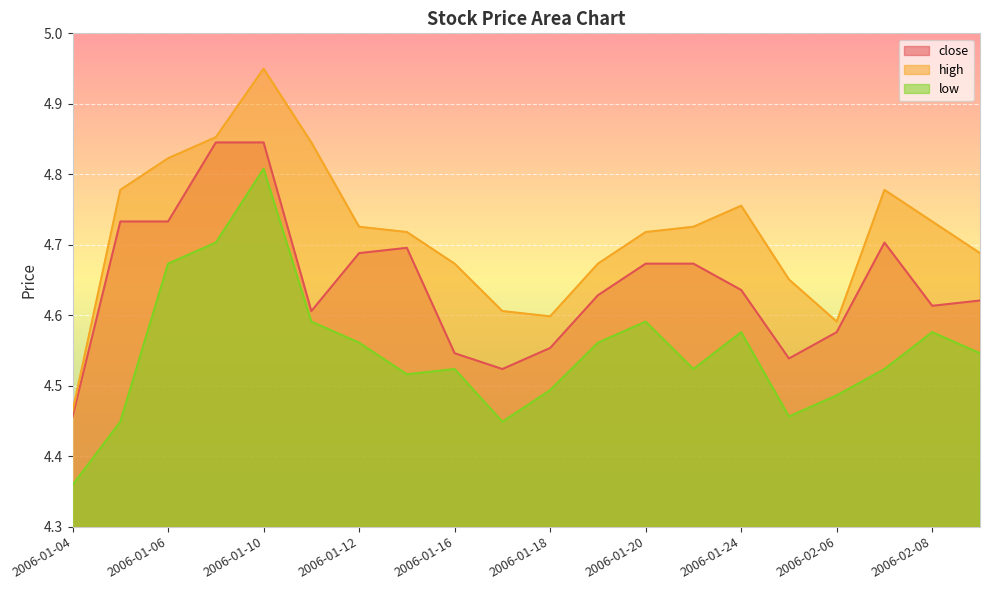

How many interior local valleys does the high series have?

2